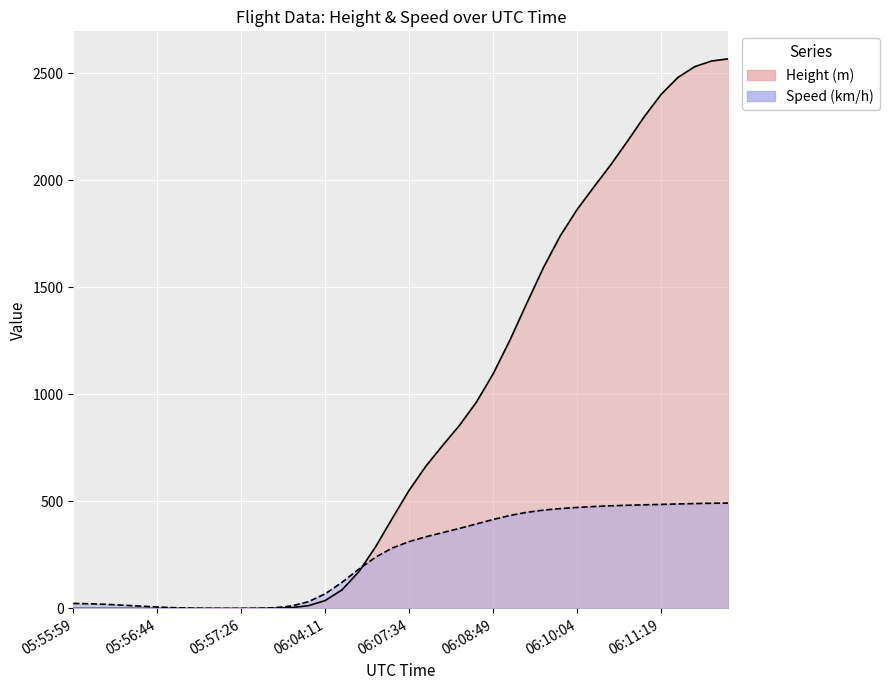

At which label does Height reach its peak?

06:12:19